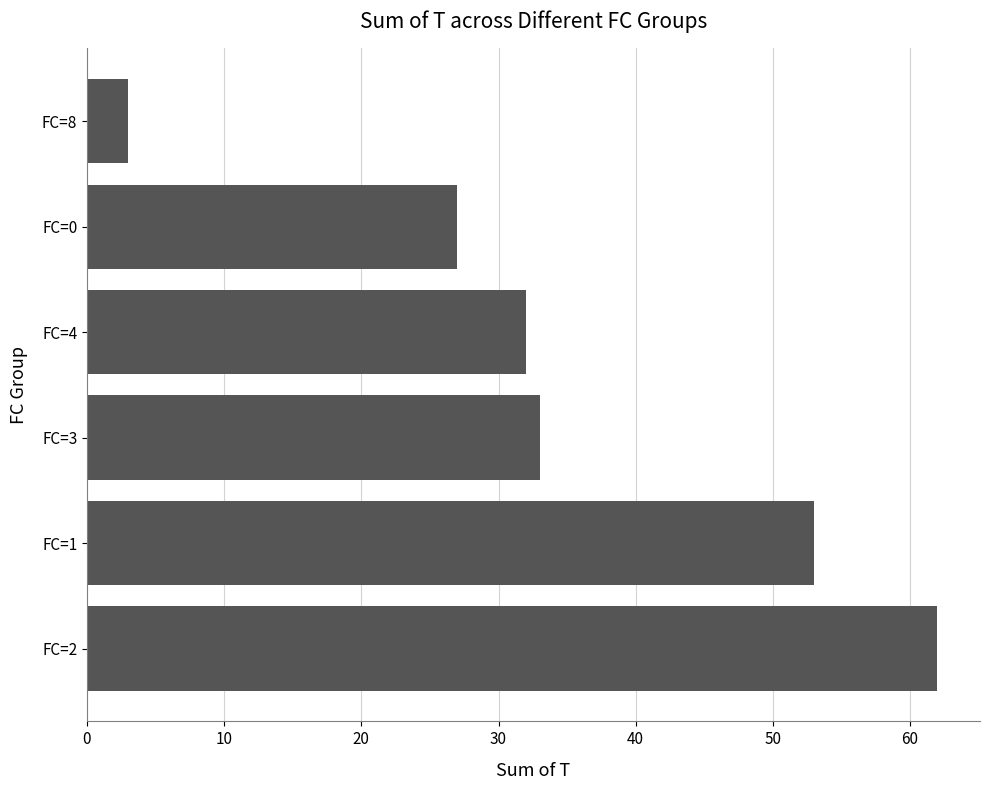

What is the change in value from FC=0 to FC=8?

-24